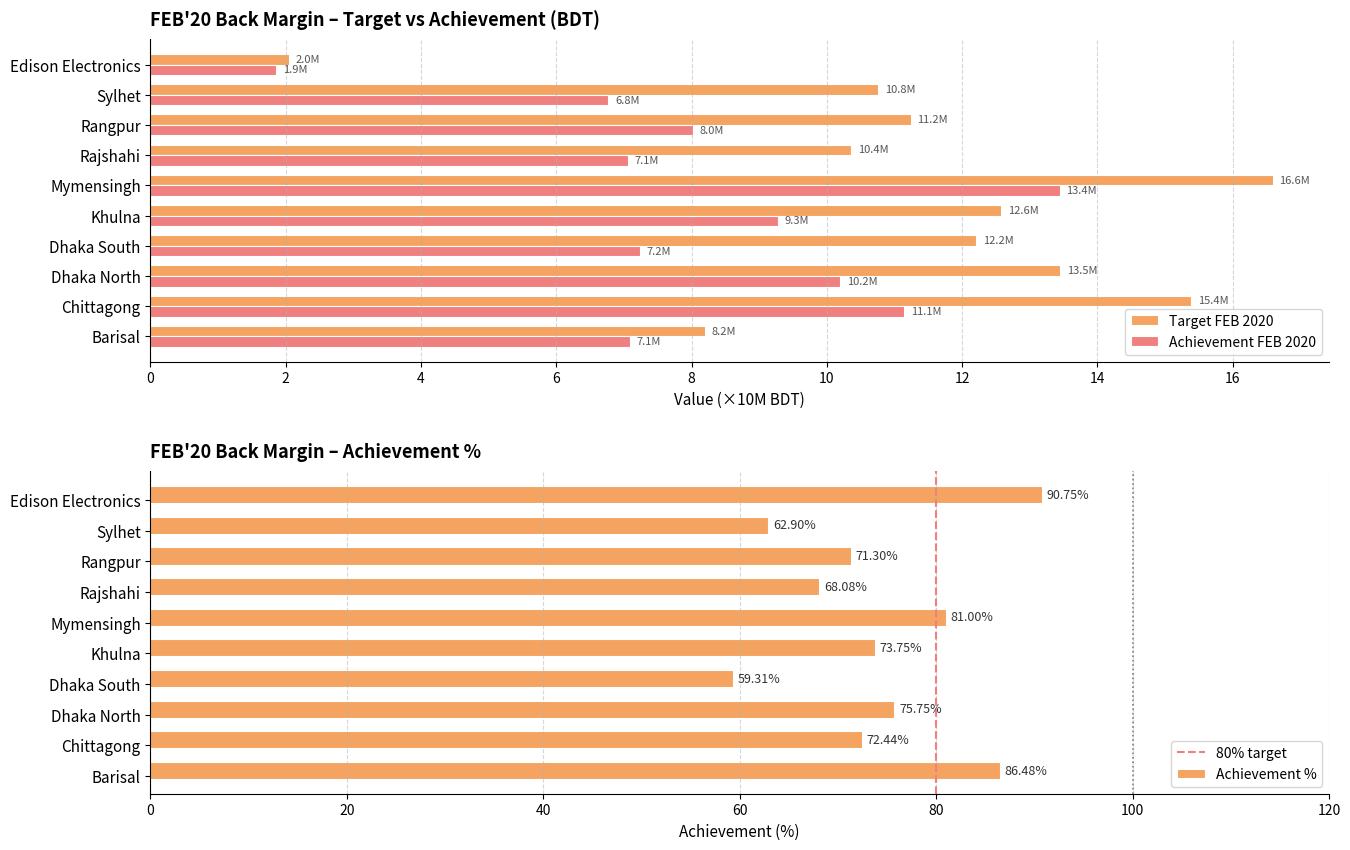

What is the total value across all series at Sylhet?

80.4